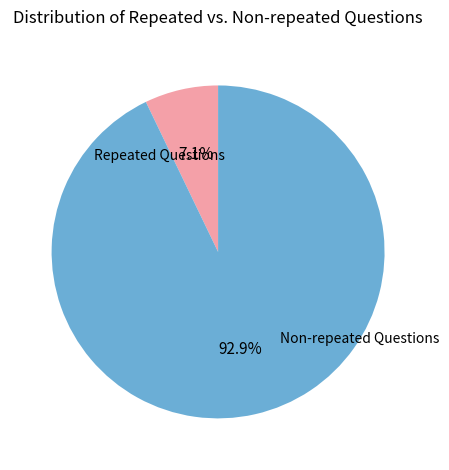

Is there any slice that represents more than half of the pie?

Yes